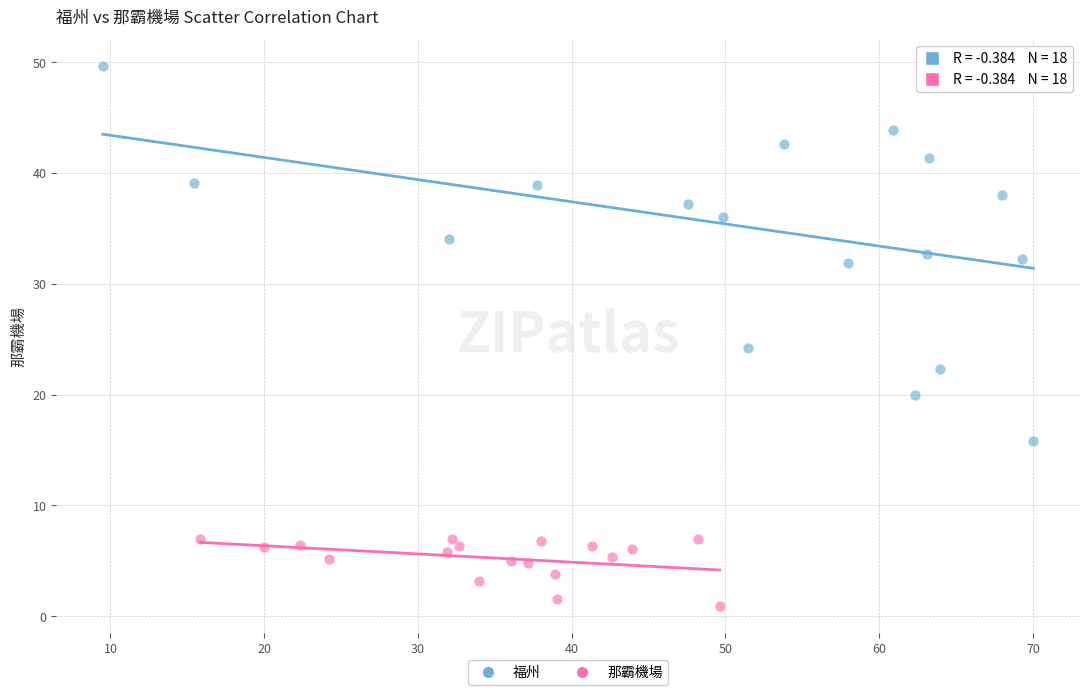

Which series contains the lowest Y value?

那霸機場